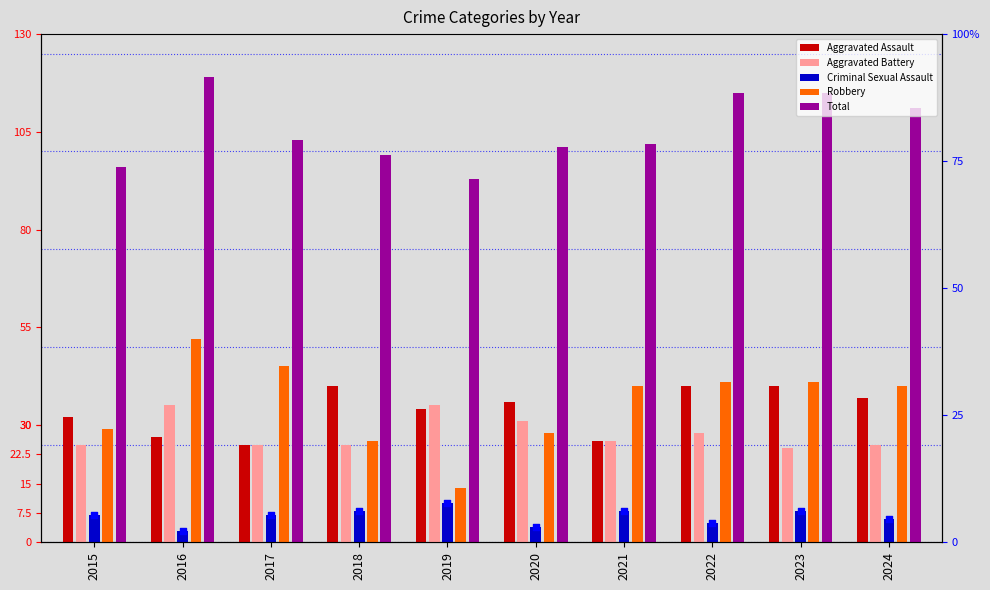

Which series reaches the maximum Y coordinate?

Total